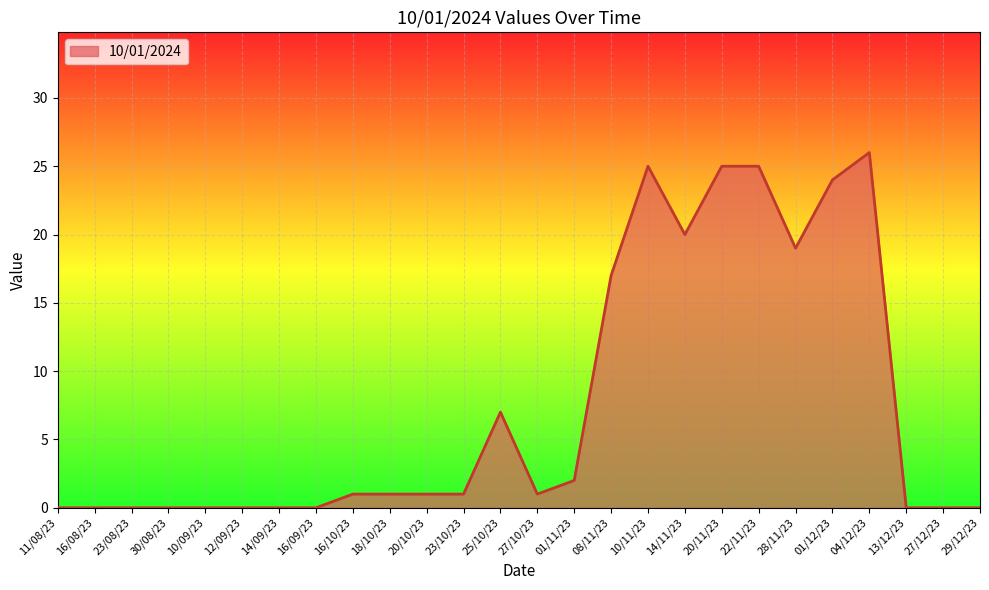

What position from the left is 04/12/23?

23